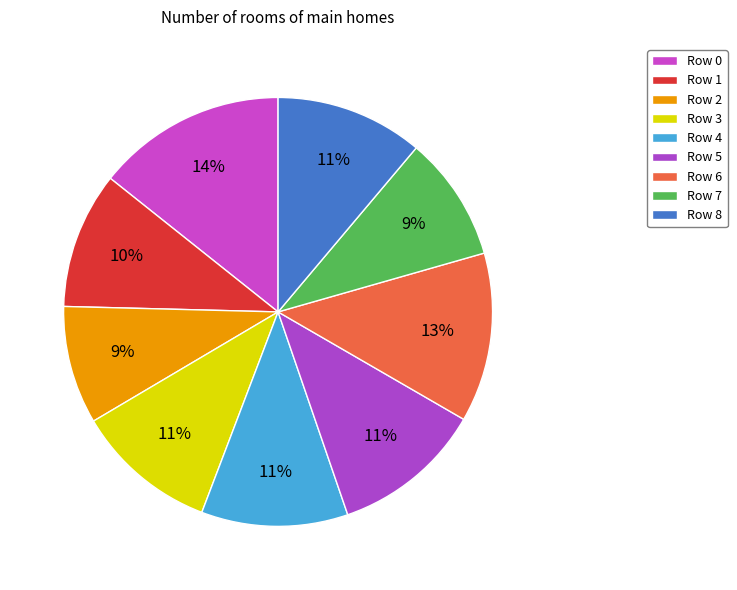

How many segments does this pie chart have?

9